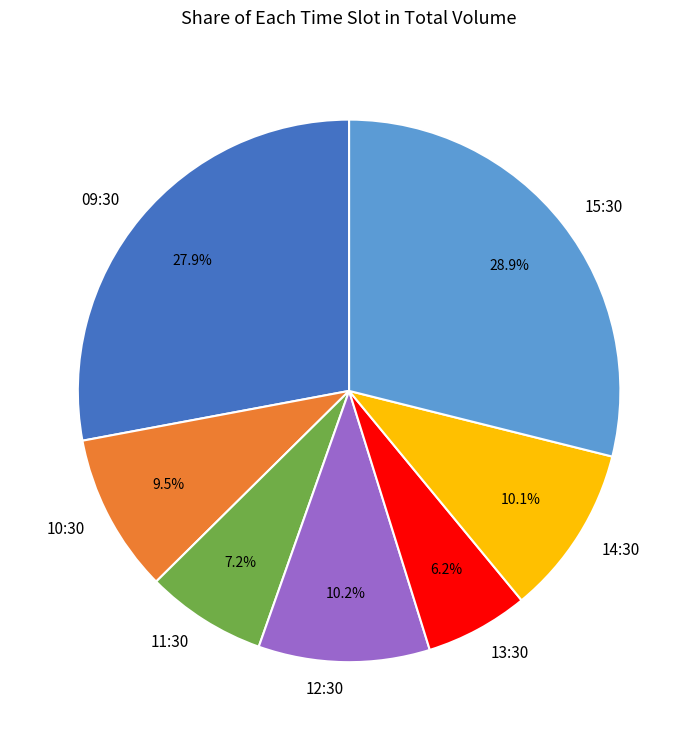

What is the total percentage of 11:30 and 14:30?

17.3%